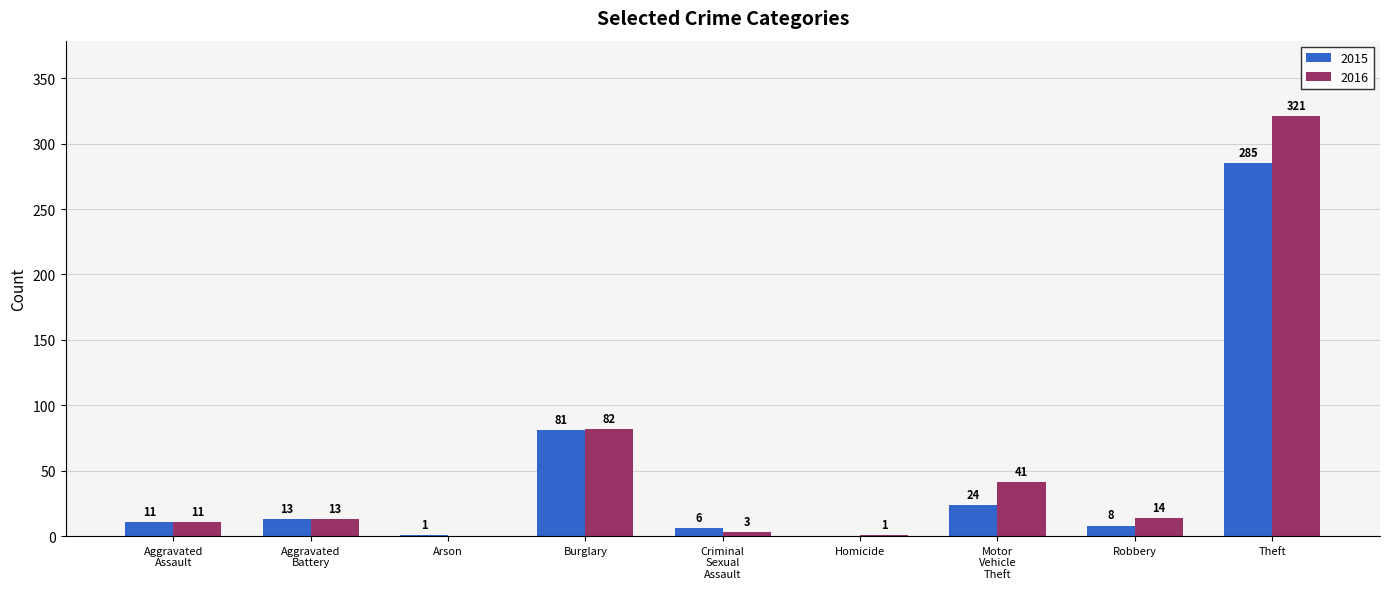

Which series has the widest spread of values?

2016